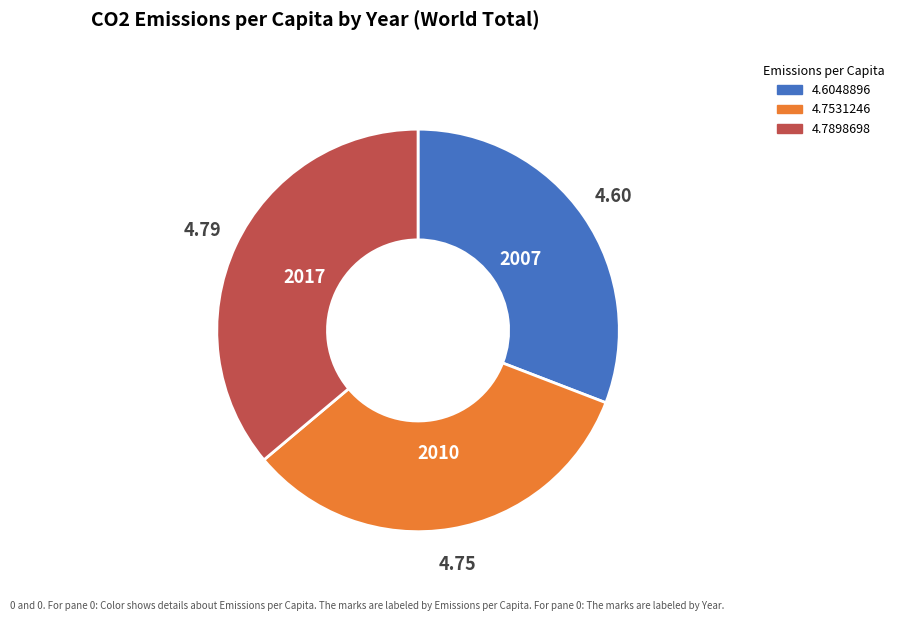

Does 2007 represent more than half of the total?

No